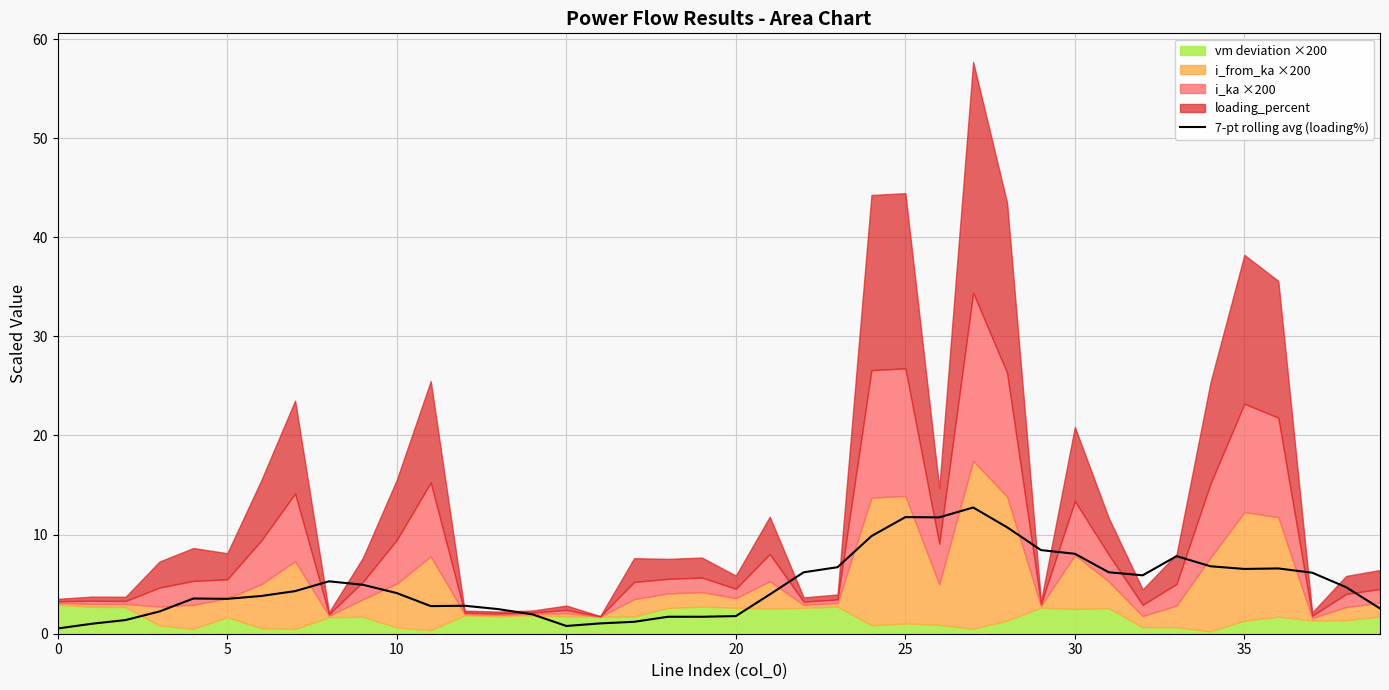

How many values are below 4?

19